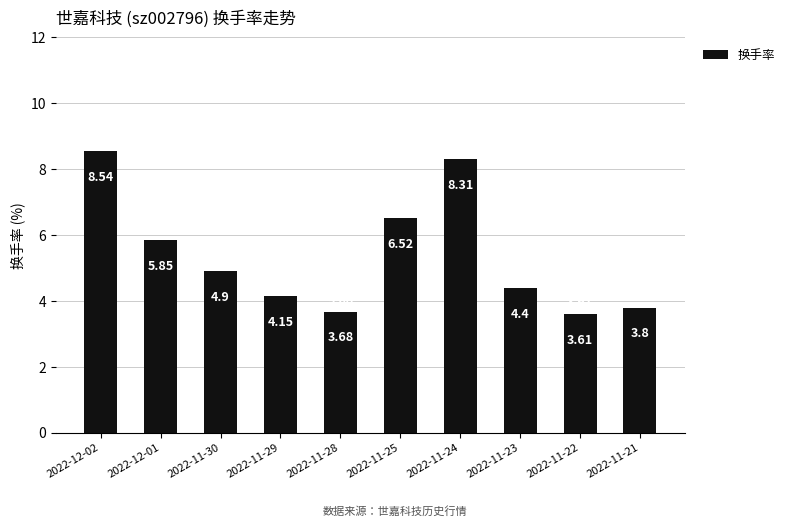

The value at 2022-11-23 is 7.4. True or false?

False